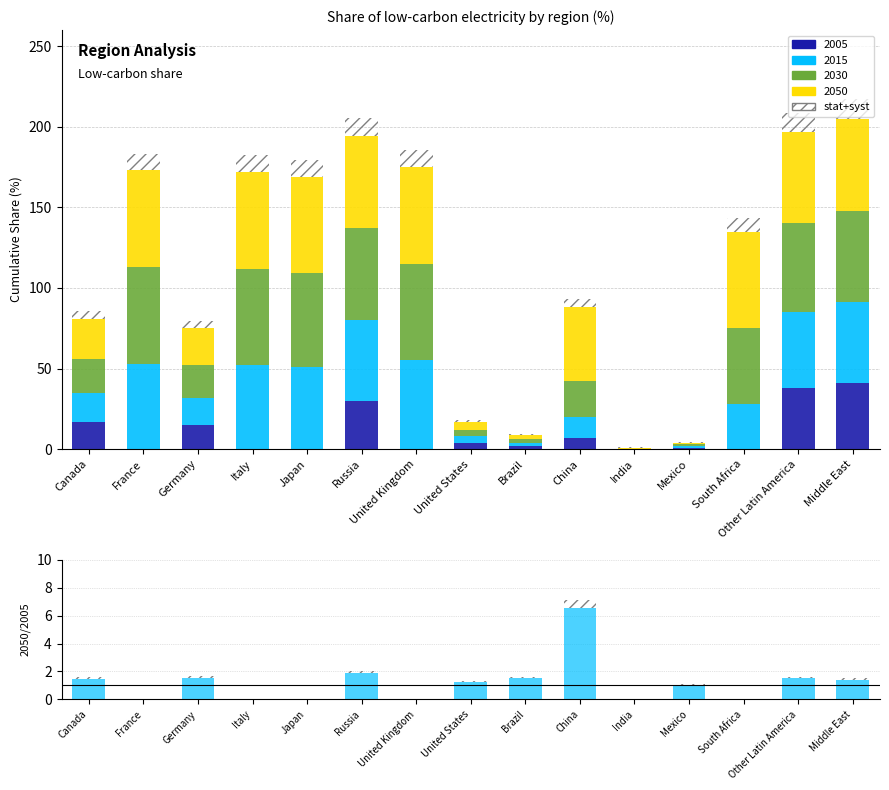

How many categories are shown in the chart?

15